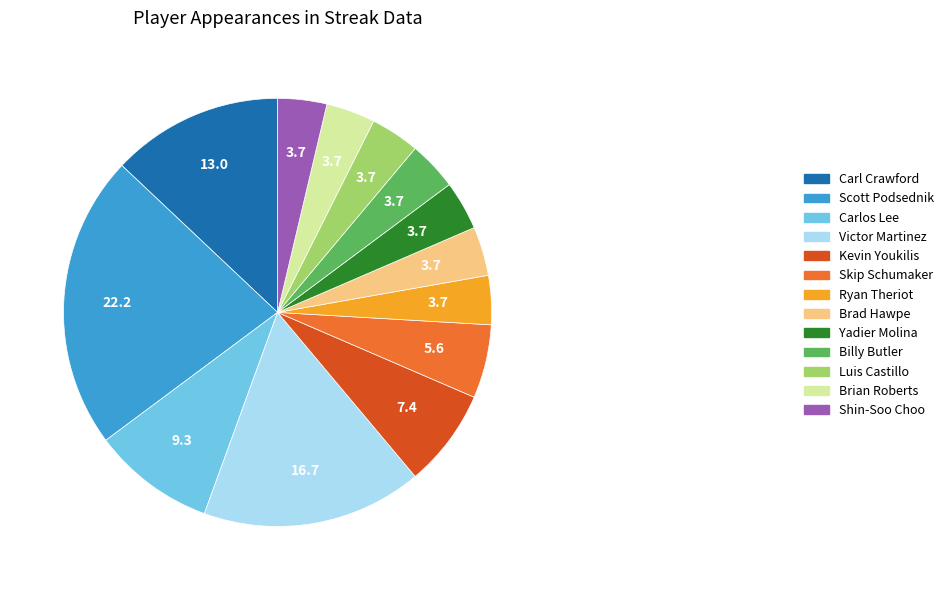

True or false: Kevin Youkilis accounts for 13% of the total.

False